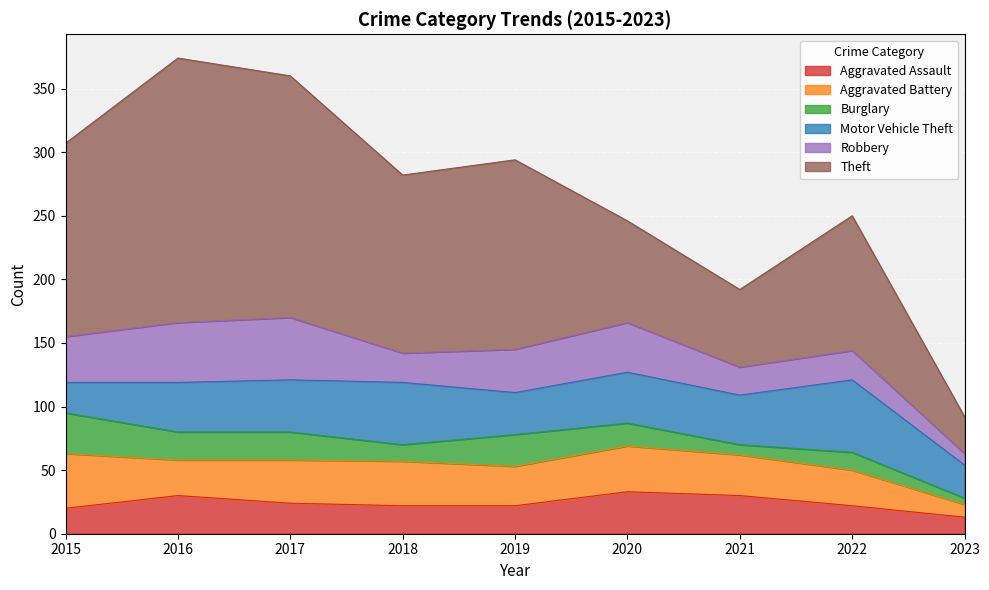

Which has a higher value, 2015 or 2020?

2020